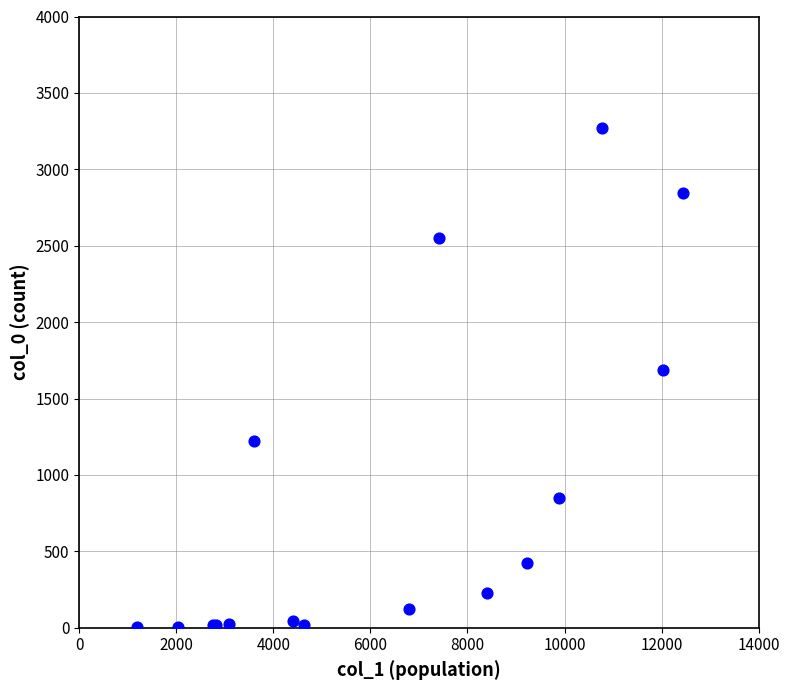

What Y value in the scatter plot is closest to 1638?

1690